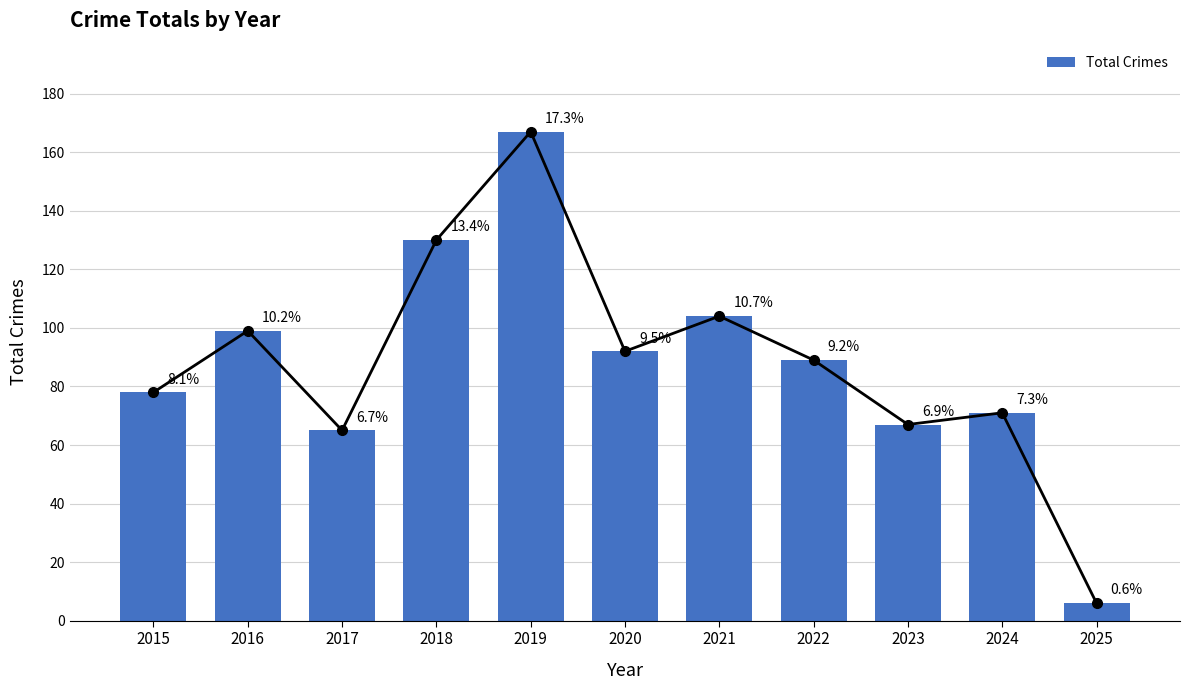

List the labels in order of value, smallest first.

2025, 2017, 2023, 2024, 2015, 2022, 2020, 2016, 2021, 2018, 2019